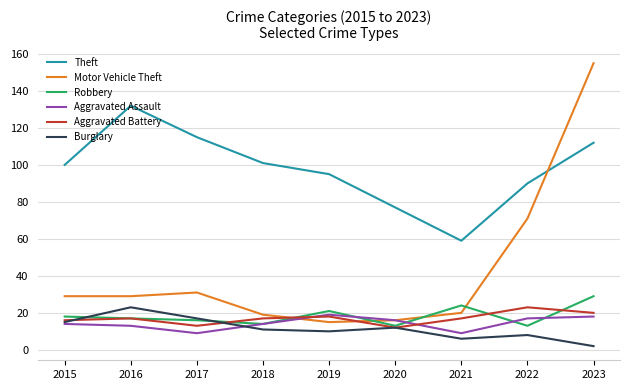

Does the chart display data point markers on the line(s)?

No